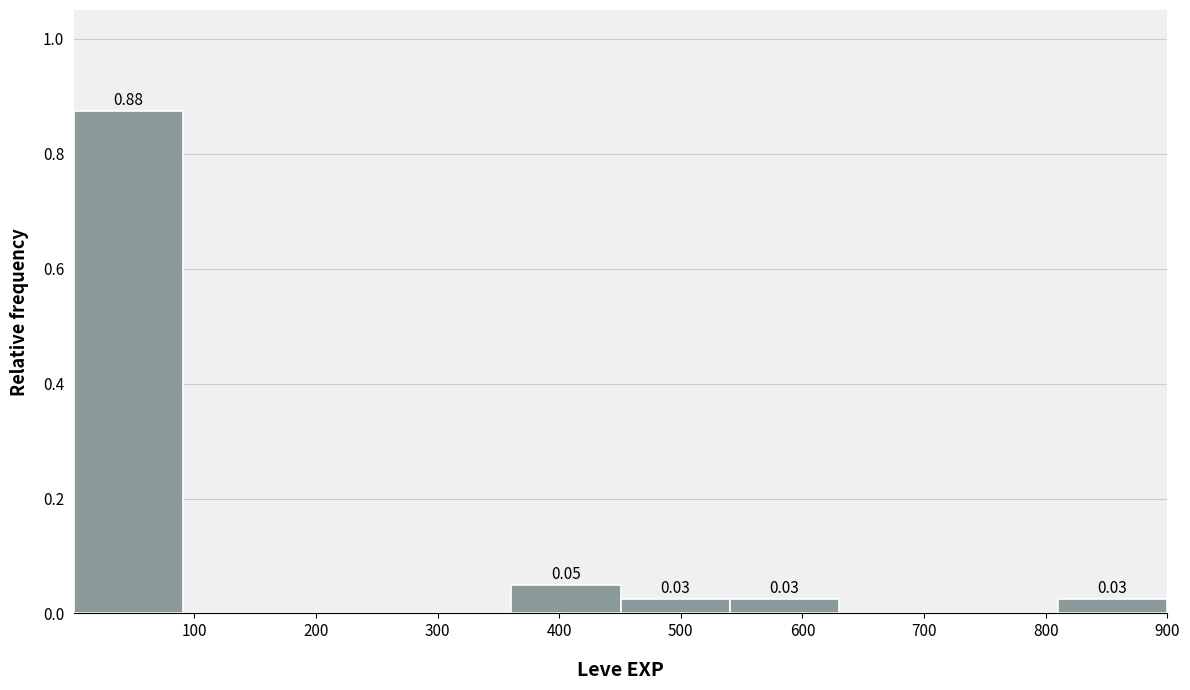

Over which range of the x-axis is the bar tallest?

0 to 90